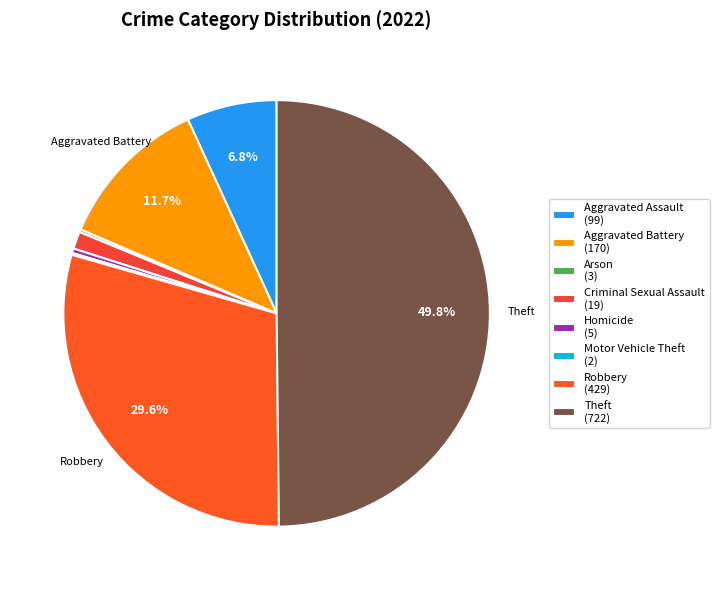

True or false: Theft accounts for 50% of the total.

True